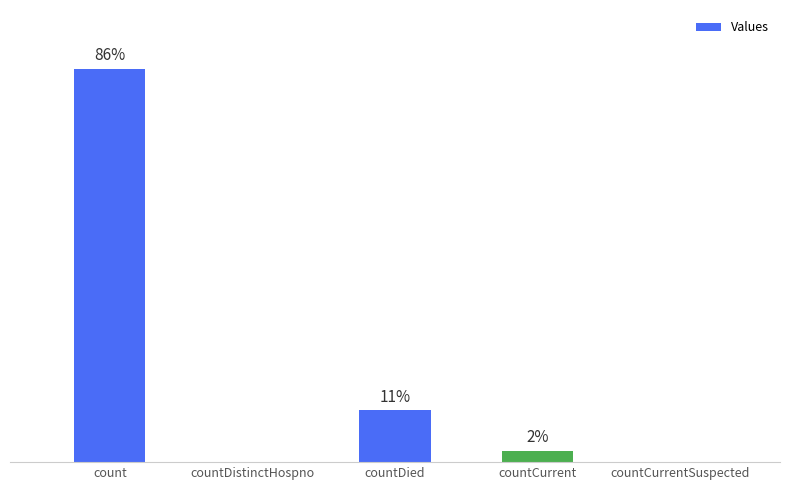

List the labels in order of value, smallest first.

countDistinctHospno, countCurrentSuspected, countCurrent, countDied, count